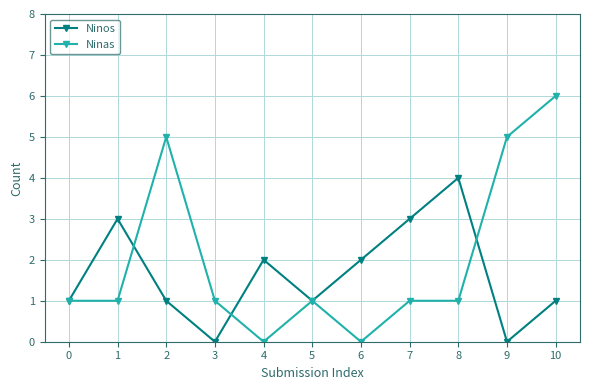

In Ninos, how many points are lower than both neighbors (excluding endpoints)?

3